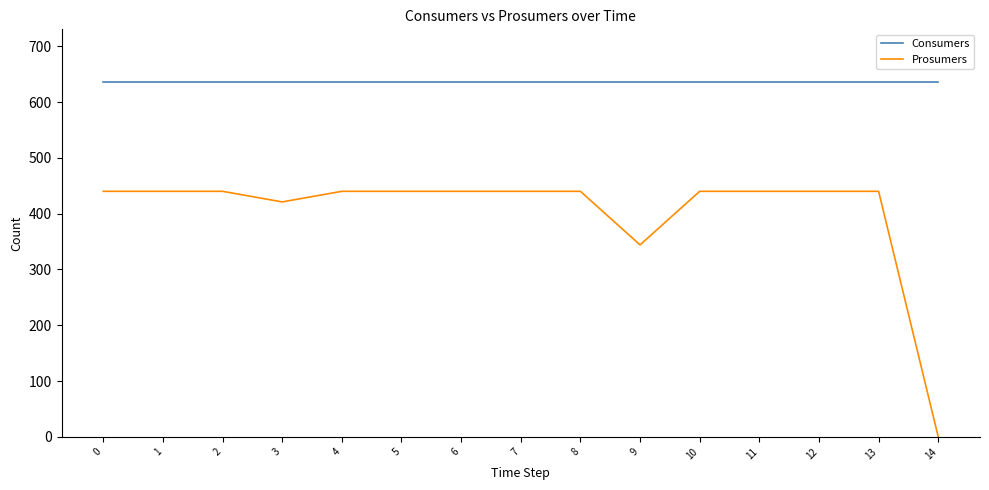

What are all the series names shown in the legend?

Consumers, Prosumers